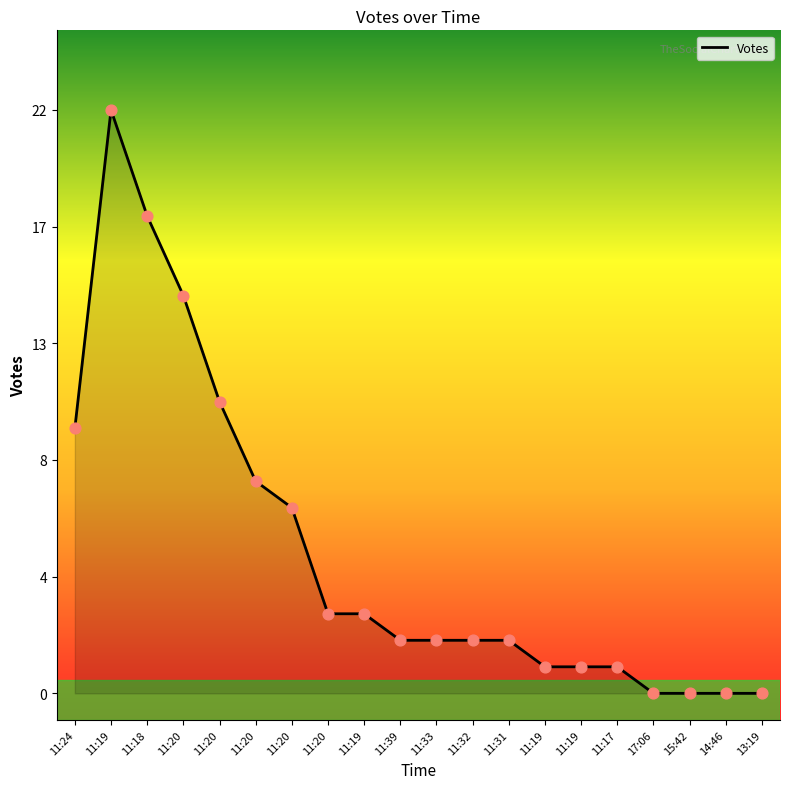

Between 11:33 and 11:31, which is larger?

11:33